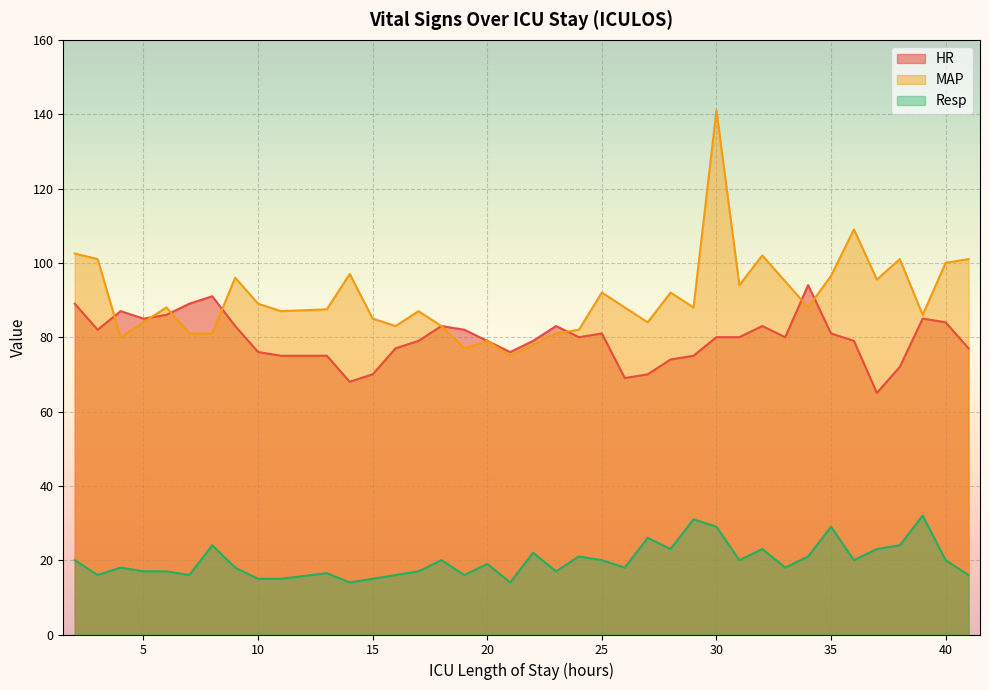

At which label does Resp reach its minimum?

14